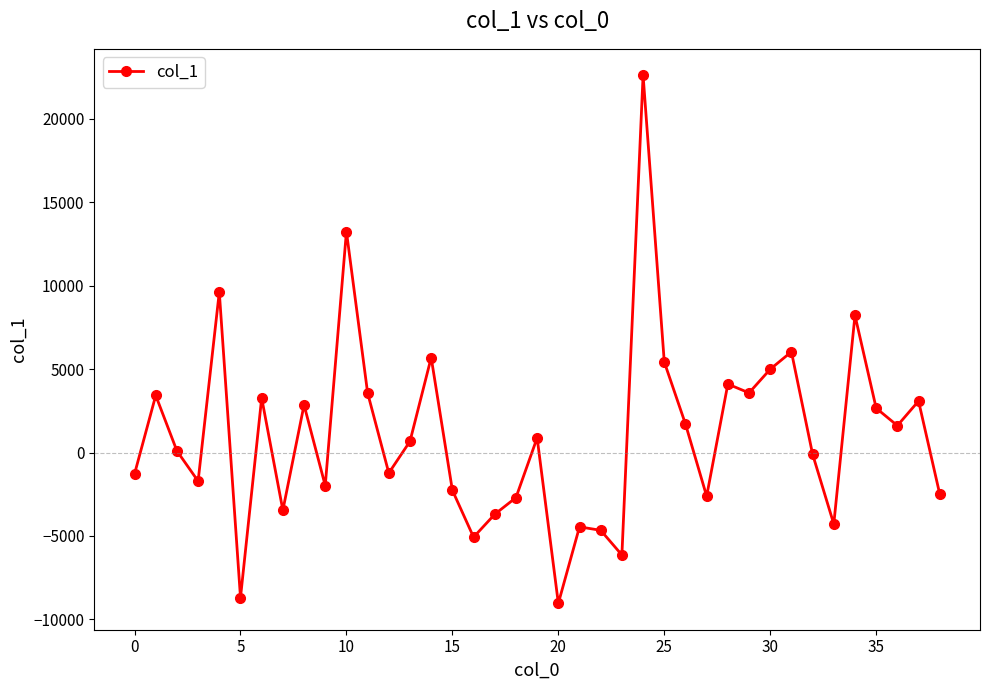

What is the difference between the second highest and minimum values?

22280.0